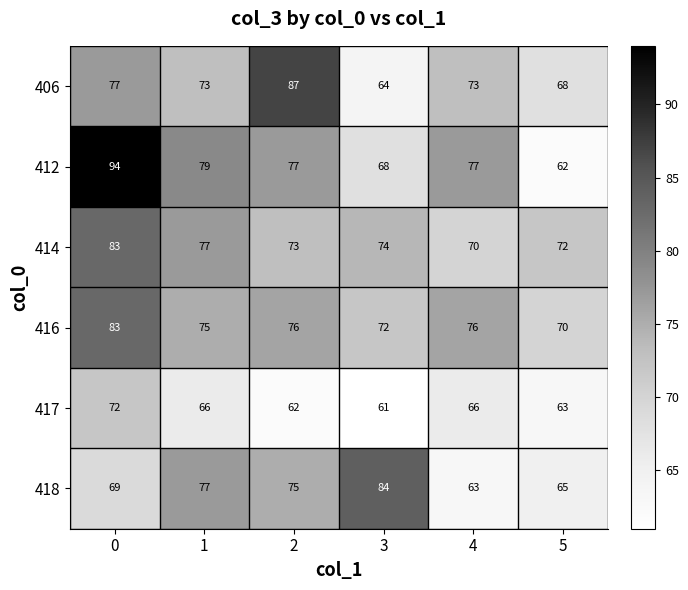

Which series has the largest total across all categories?

412